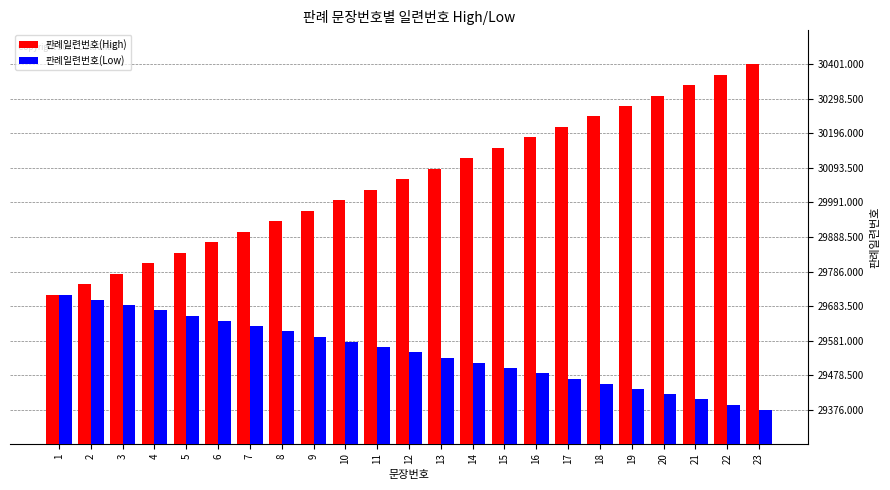

Does the chart contain any negative values?

No